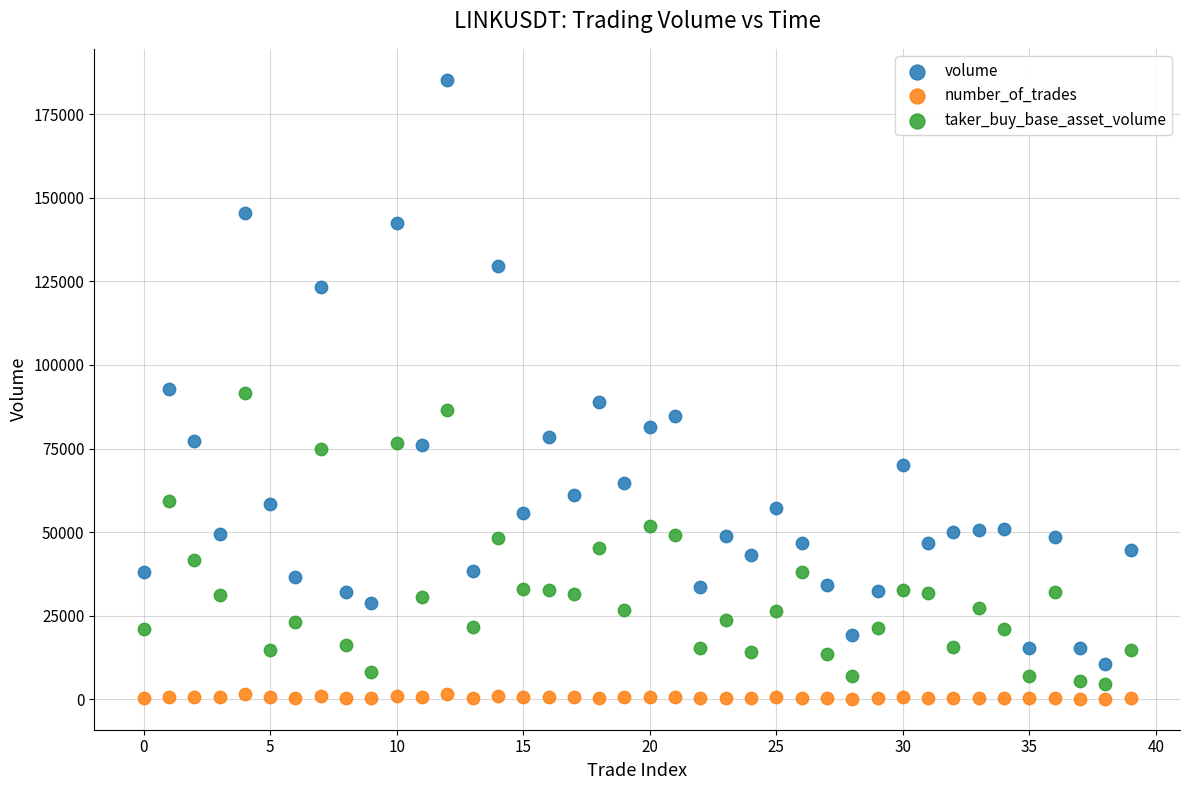

Which series has the largest Y range (max minus min)?

volume